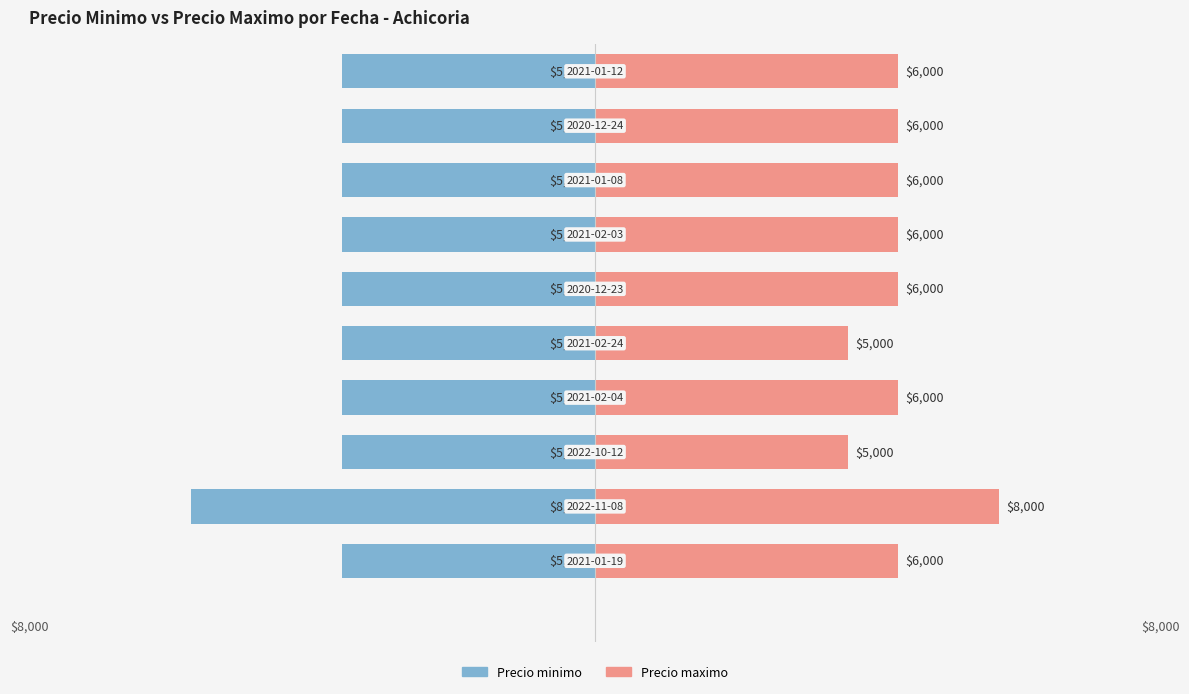

What is the average value of the Precio maximo series?

6000